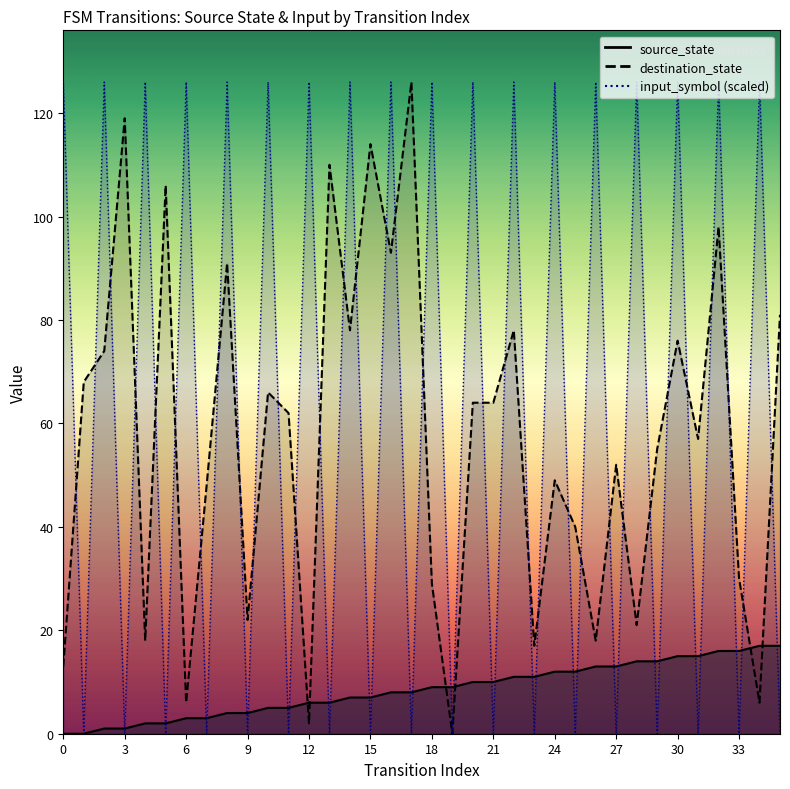

What is the total value across all series at 32?

142